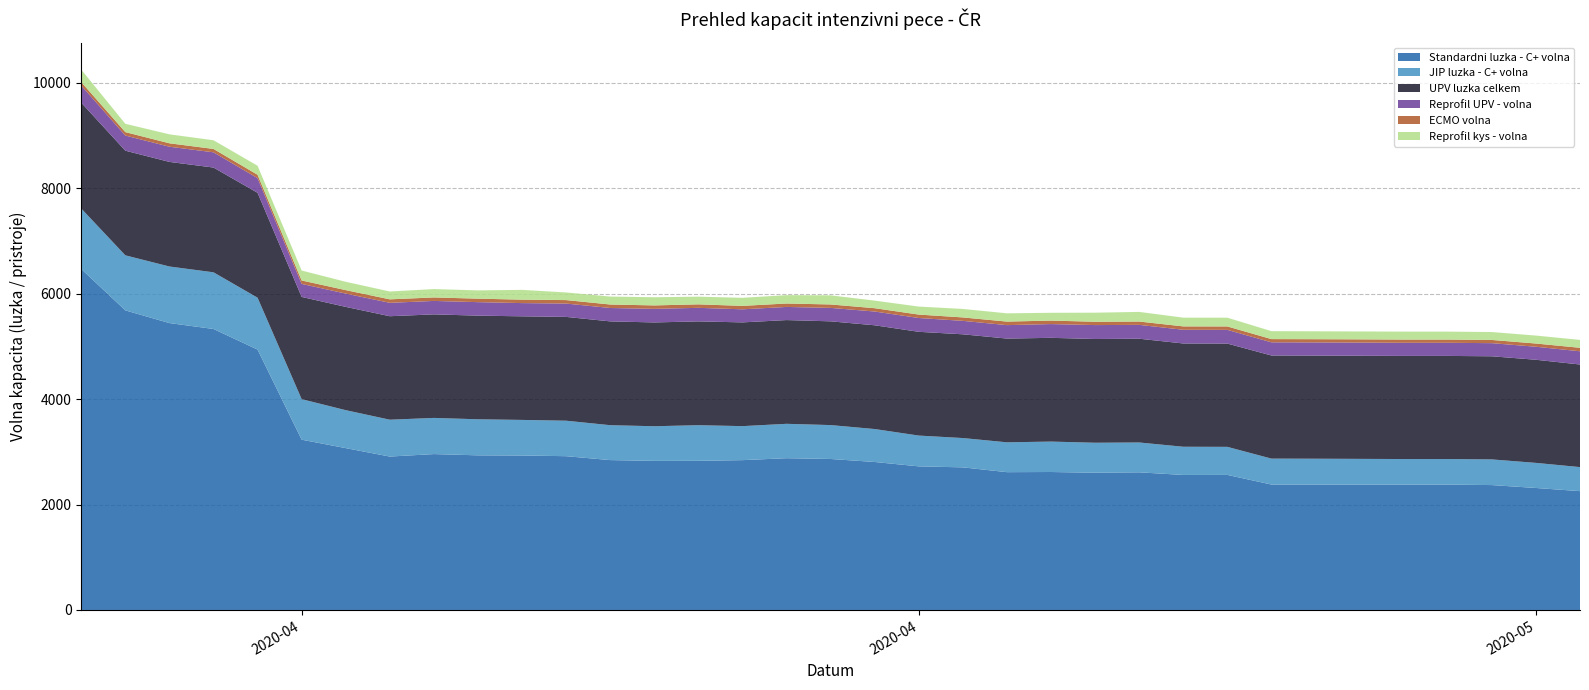

Reading left to right, what are all the values shown in this chart?

Standardni luzka - C+ volna: 6468	5683	5442	5330	4939	3230	3070	2910	2957	2933	2930	2917	2843	2828	2829	2842	2879	2864	2807	2724	2705	2614	2617	2603	2611	2561	2562	2379	2379	2378	2378	2378	2369	2314	2254
JIP luzka - C+ volna: 1147	1044	1073	1075	984	769	720	699	686	684	675	673	662	657	676	645	652	643	625	584	556	566	577	569	566	535	532	492	490	488	485	485	487	476	456
UPV luzka celkem: 2008	1985	1984	1987	1990	1939	1959	1963	1964	1966	1965	1969	1969	1969	1969	1968	1968	1968	1968	1968	1968	1968	1968	1968	1968	1959	1959	1956	1956	1956	1956	1956	1956	1956	1946
Reprofil UPV - volna: 325	287	288	289	278	247	252	254	255	256	251	253	254	258	257	248	249	255	261	262	255	255	261	264	263	260	260	250	250	250	249	249	249	247	251
ECMO volna: 65	65	65	64	64	65	66	66	66	66	65	66	66	65	66	65	65	65	63	65	65	67	66	63	63	64	65	61	61	61	61	61	61	61	66
Reprofil kys - volna: 237	158	170	165	171	189	158	149	159	157	186	145	151	155	146	153	159	173	144	152	161	157	148	172	183	166	166	151	150	150	151	151	150	151	150